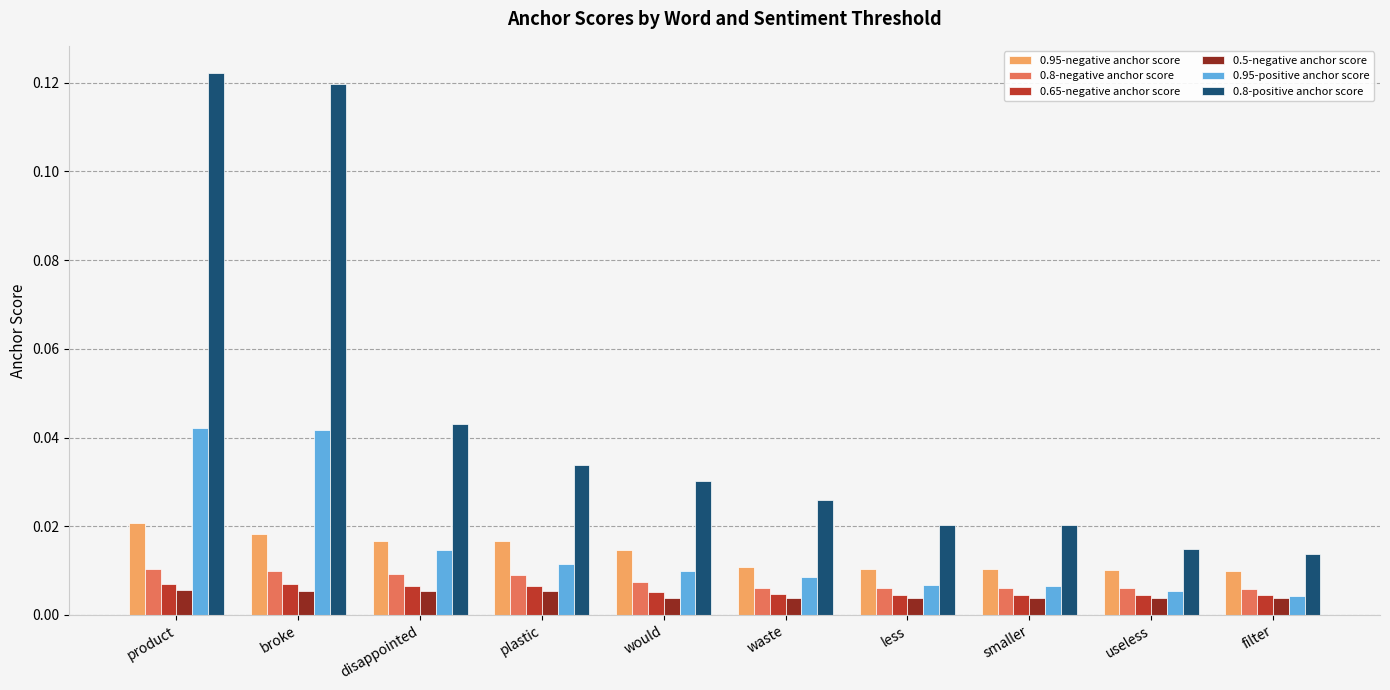

What is the label of the 2nd bar from the left?

broke